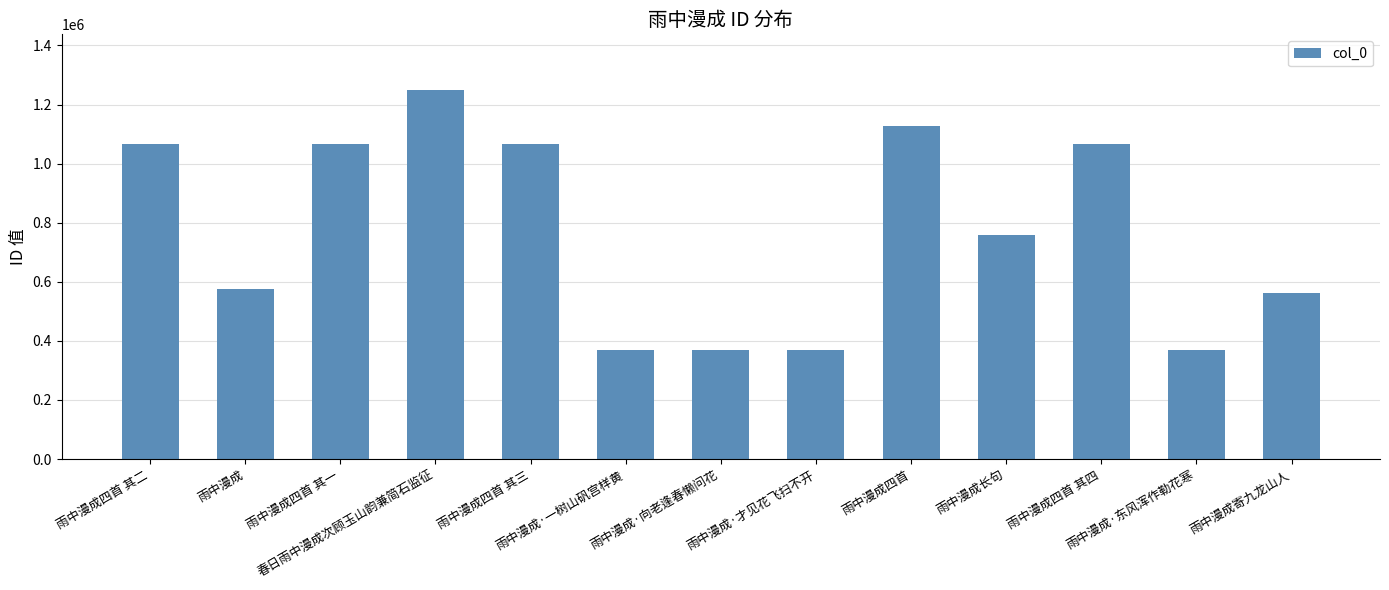

What is the sum of the values at 雨中漫成 and 雨中漫成·向老逢春懒问花?

942925